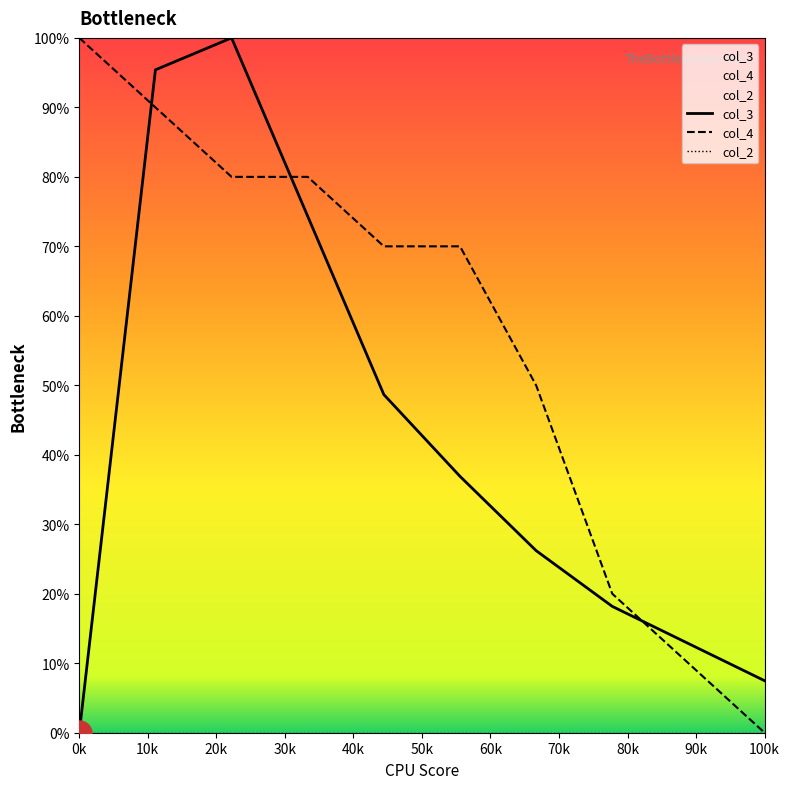

Reading left to right, list all the values displayed in this chart.

col_3: 0.0	95.4	100.0	74.3	48.7	36.9	26.2	18.2	12.8	7.5
col_4: 100.0	90.0	80.0	80.0	70.0	70.0	50.0	20.0	10.0	0.0
col_2: 0.0	0.0	0.0	0.0	0.0	0.0	0.0	0.0	0.0	0.0